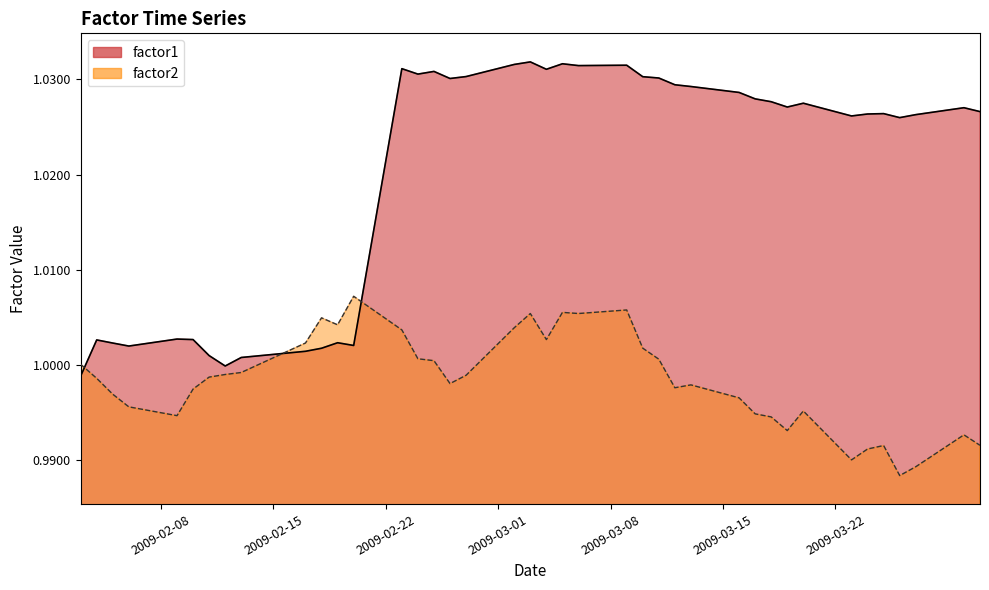

Which has a higher value, 2009-02-19 or 2009-02-23?

2009-02-23